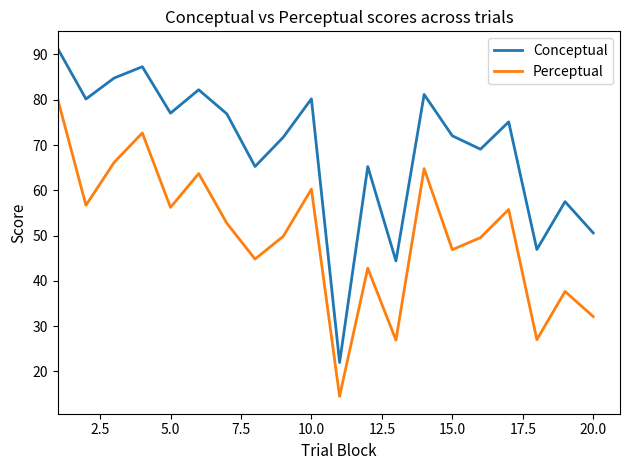

How many categories are shown in the chart?

20